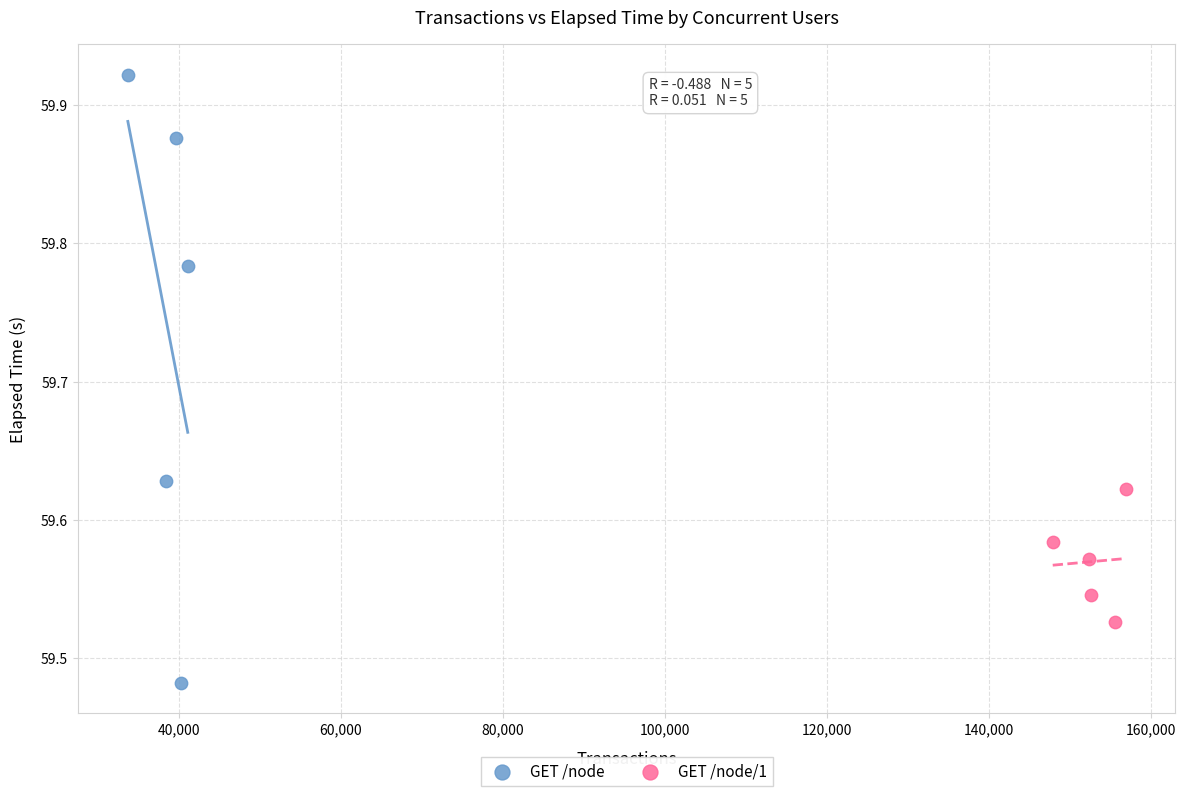

Which series reaches the minimum Y coordinate?

GET /node